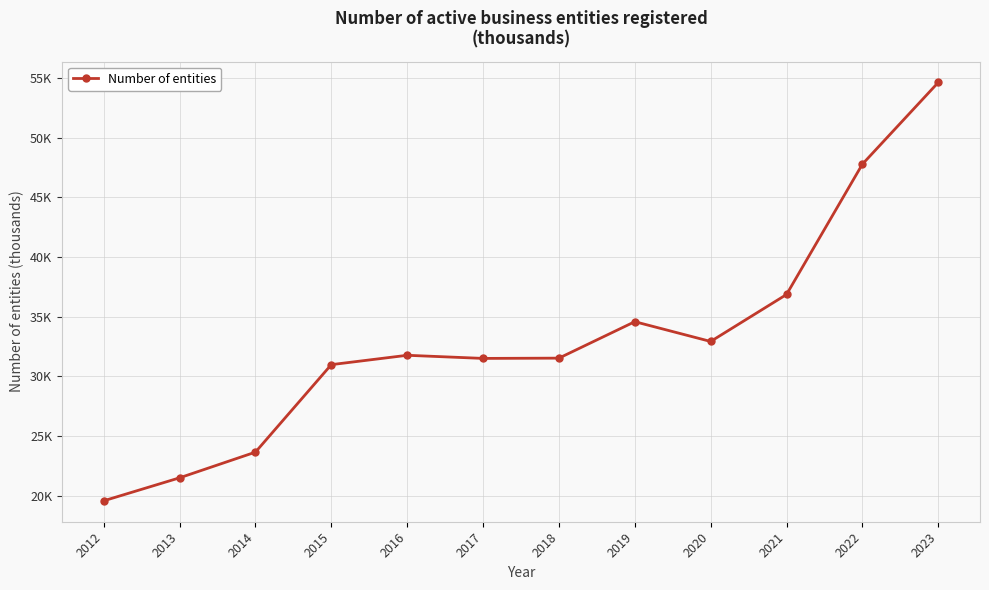

Which category has the lowest value across all series?

2012